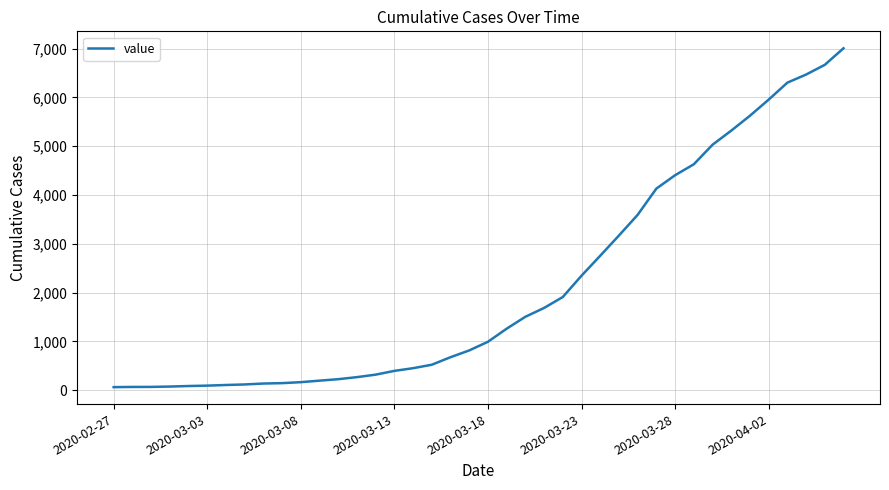

What is the difference between the maximum and minimum values?

6940